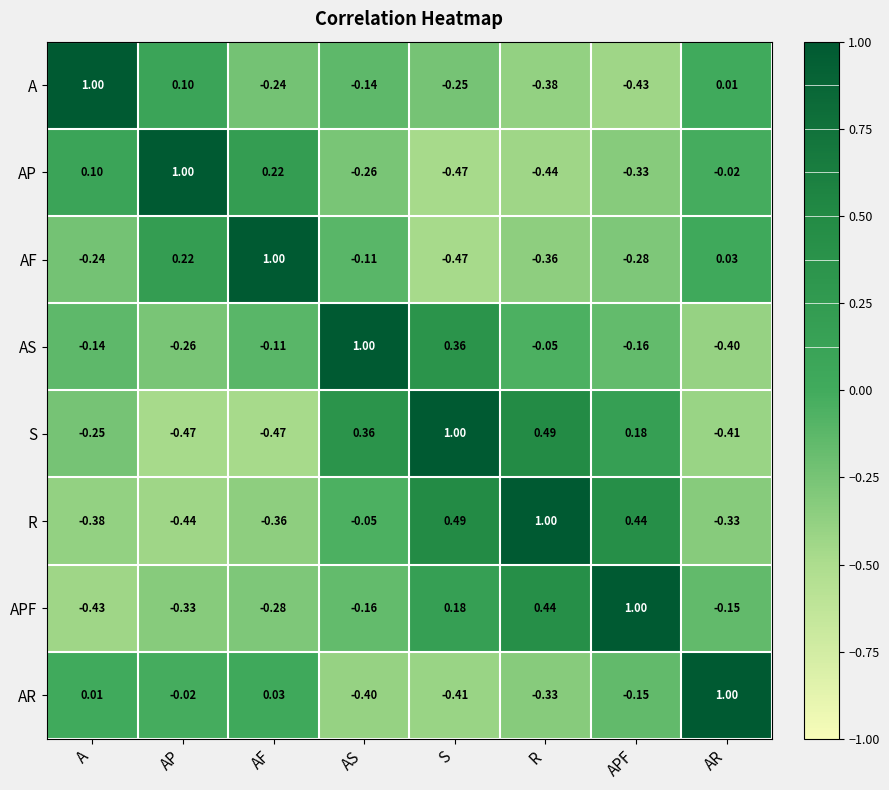

Rank the series at AS from lowest to highest value.

AR, AP, APF, A, AF, R, S, AS